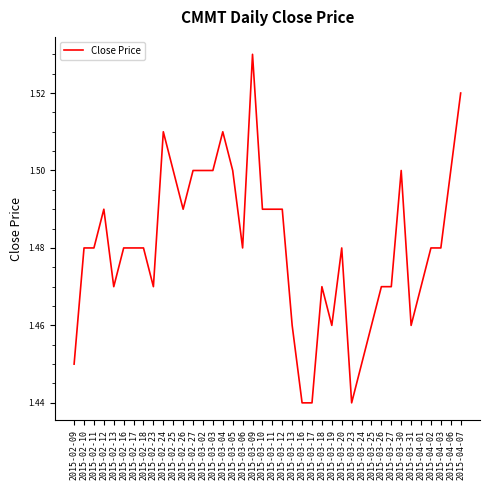

What position from the left is 2015-03-16?

24